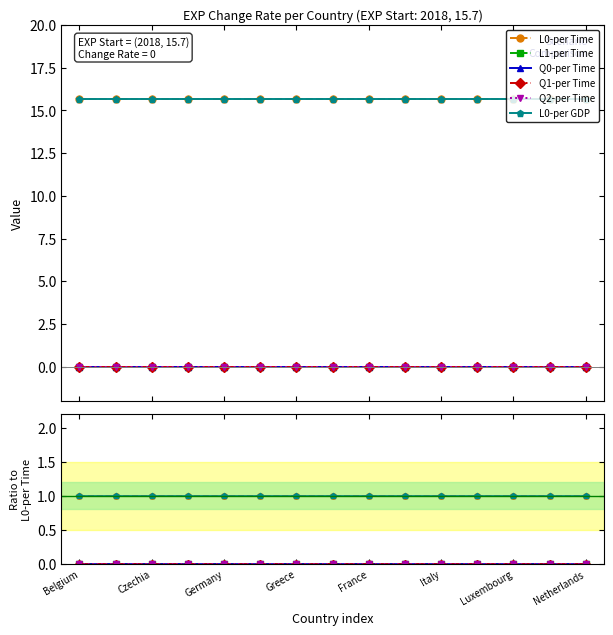

Is this an area chart (filled region under the line)?

No